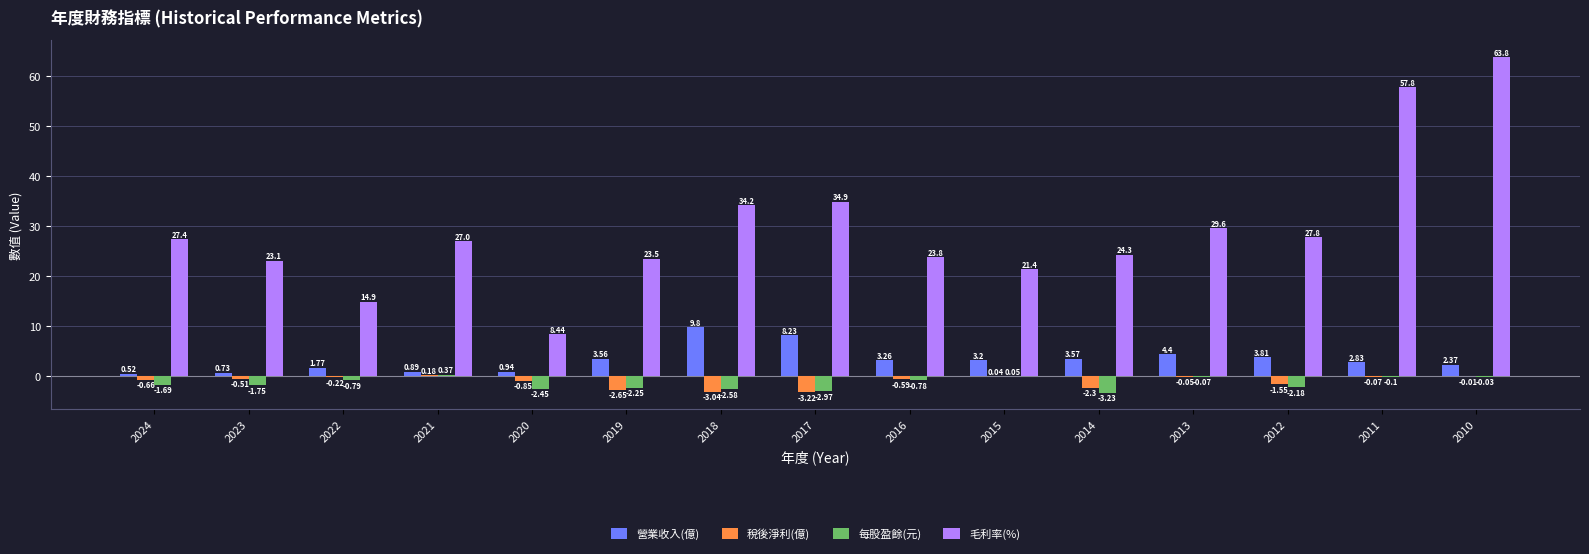

What is the sum of the 毛利率(%) values at 2024 and 2018?

61.6